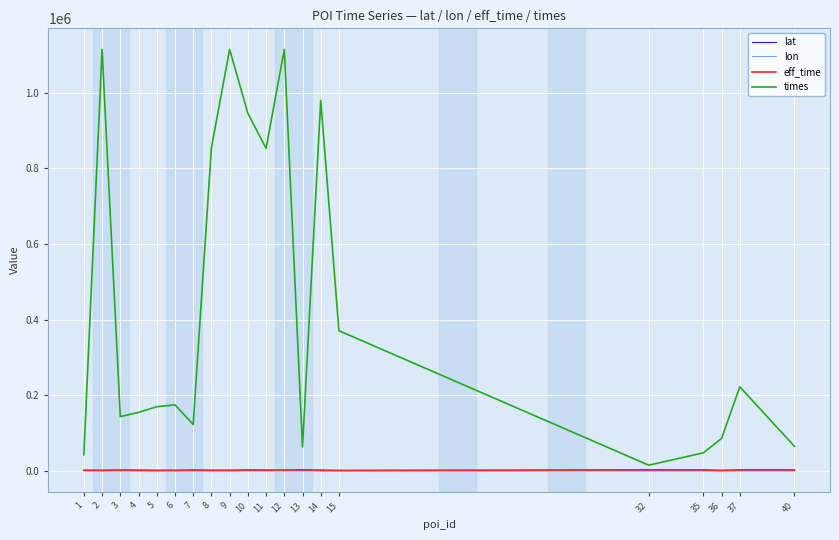

What is the average value of the times series?

432504.1